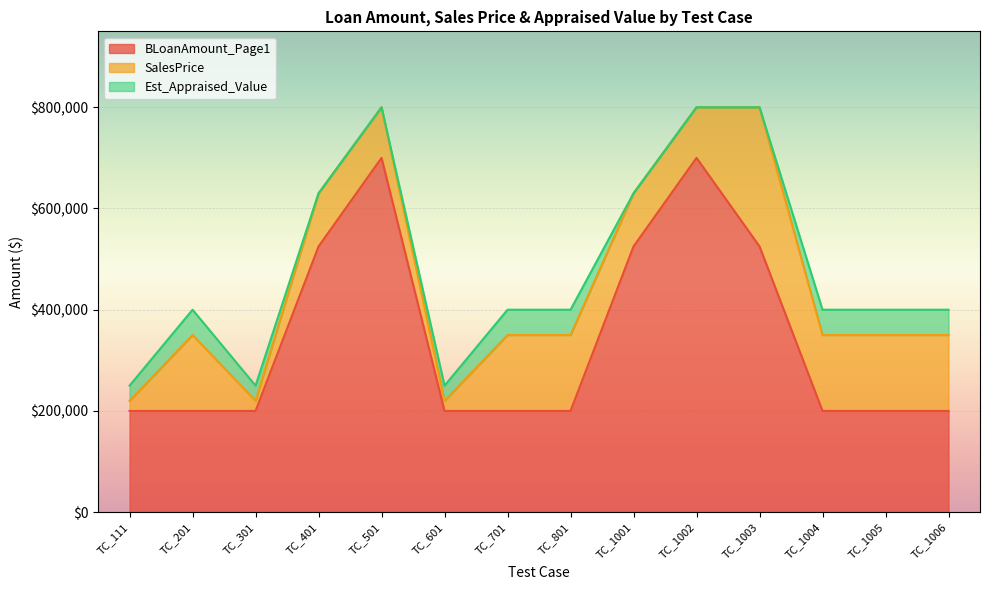

At which label does BLoanAmount_Page1 reach its peak?

TC_501